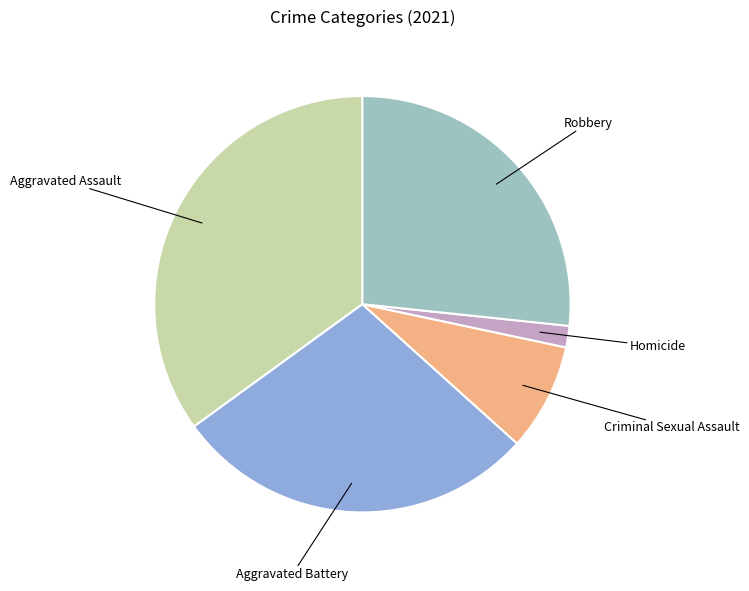

Does any single category account for the majority?

No